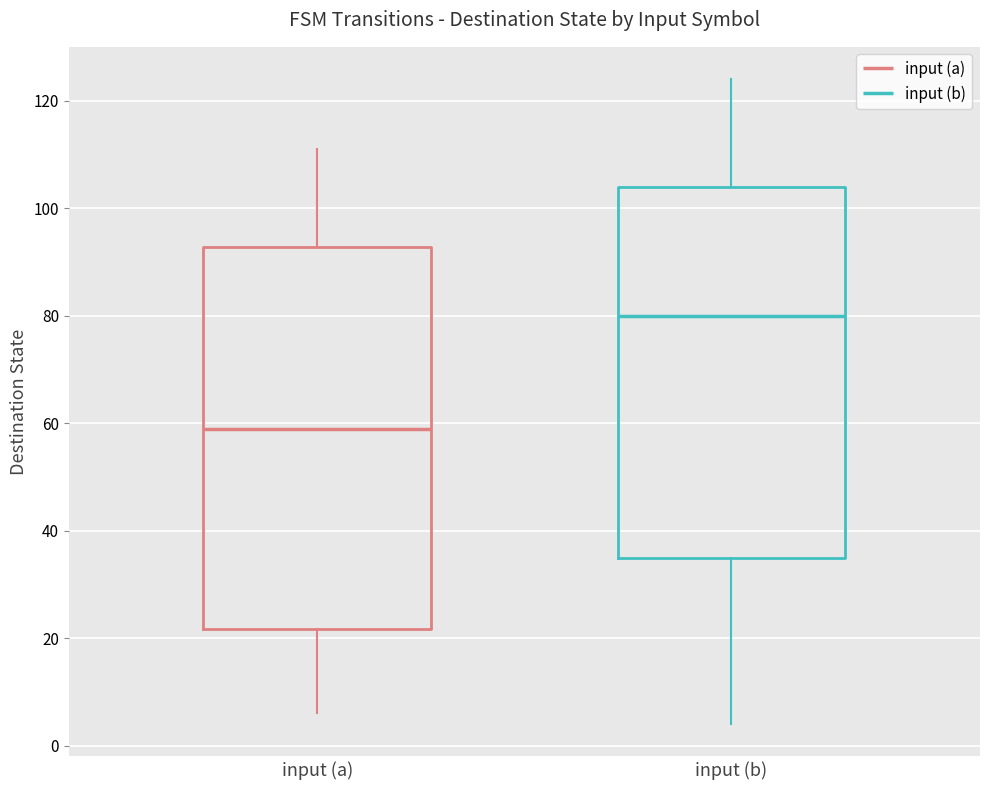

Reading left to right, read every box against the y-axis: the position of its median line, the range the box covers, and the ends of its whiskers. The values are not printed on the chart, so give them approximately, as read against the axis.

input (a): median 60, box 22 to 92, whiskers 6 to 112
input (b): median 80, box 36 to 104, whiskers 4 to 124